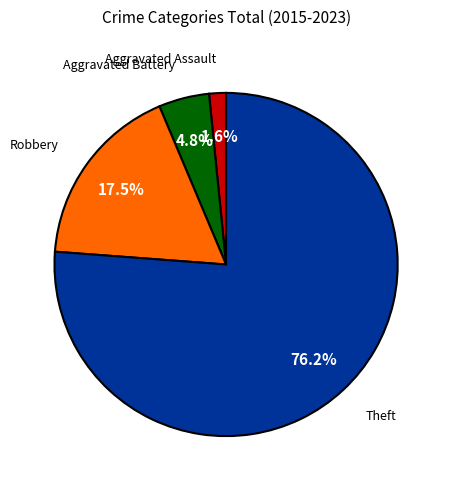

What is the majority slice?

Theft